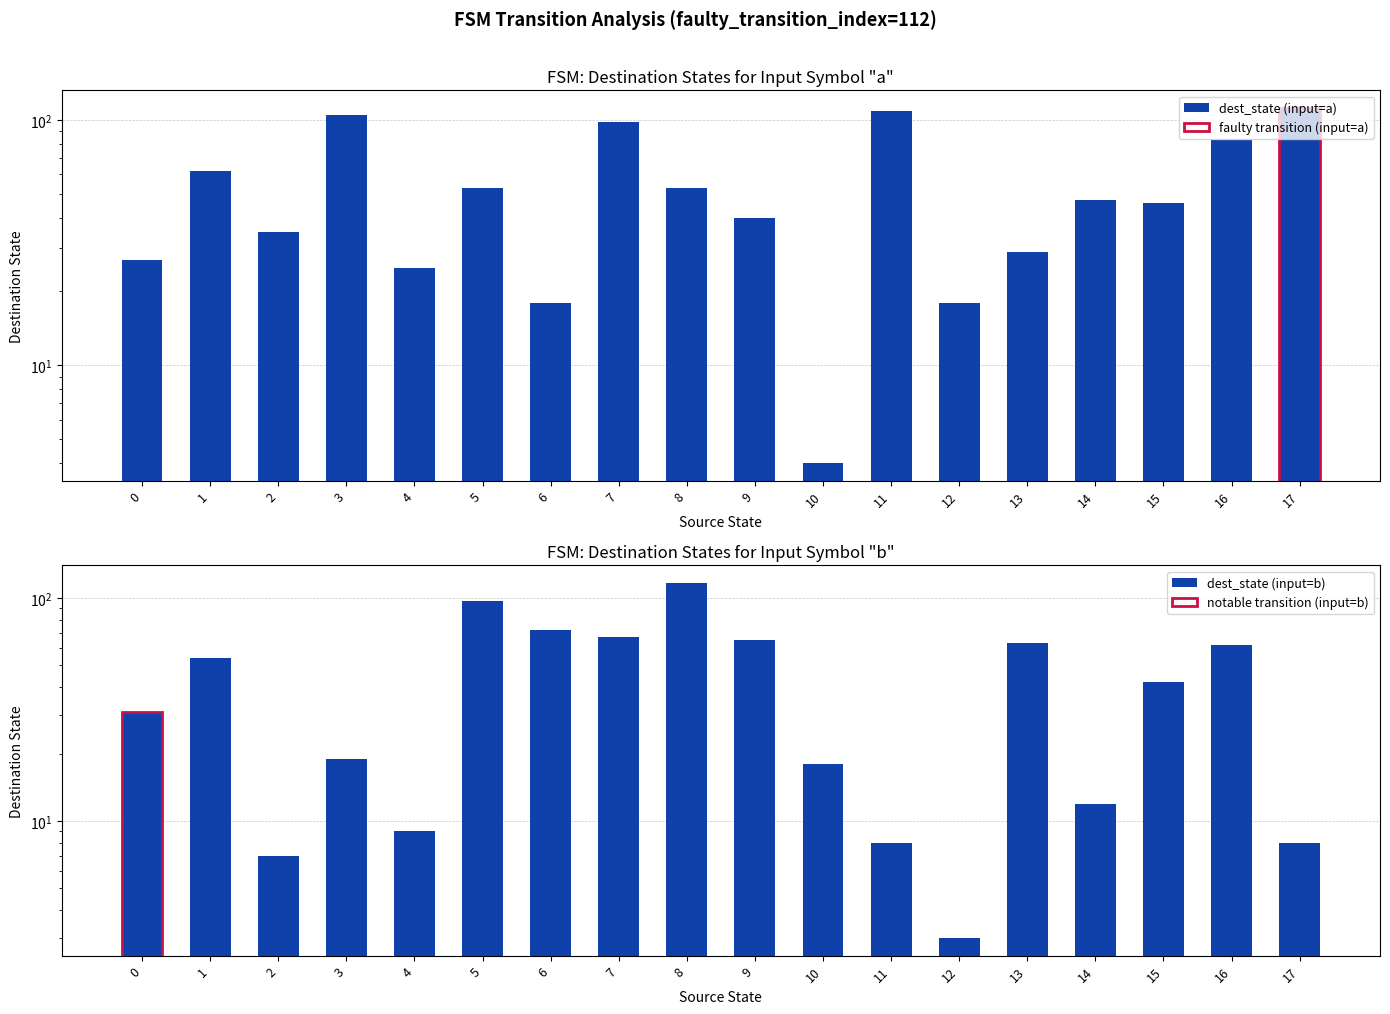

What is the value of the dest_state (input=a) bar at the 9th from the left?

53